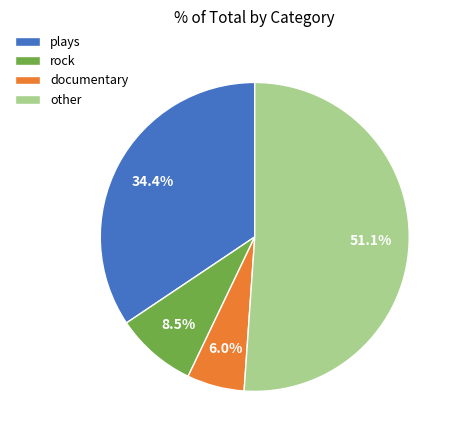

Does plays account for over 50% of the chart?

No